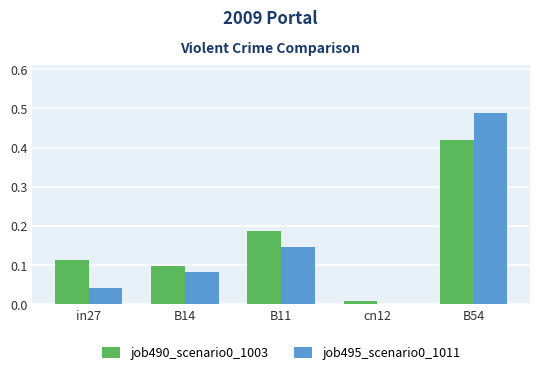

What is the sum of the job490_scenario0_1003 values at B11 and B54?

0.6